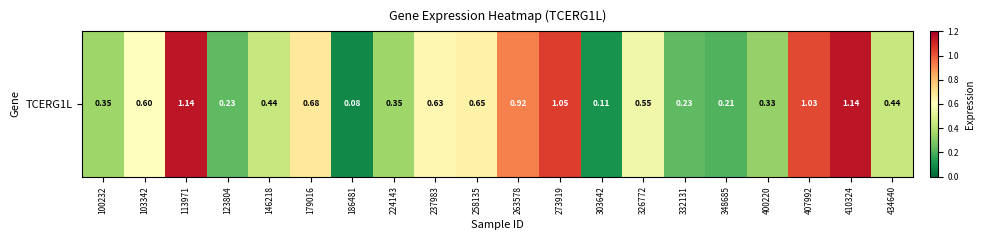

The chart shows a value of 0.6 at 237983. True or false?

True